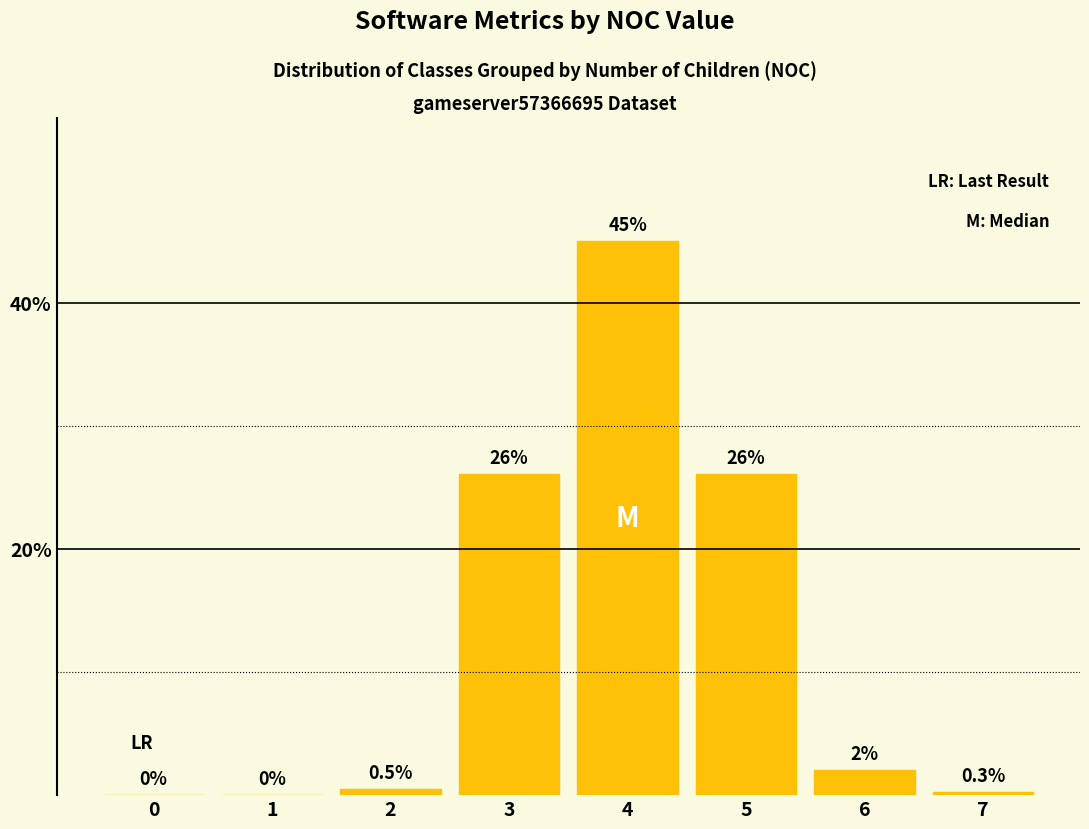

What is the average value?

12.5